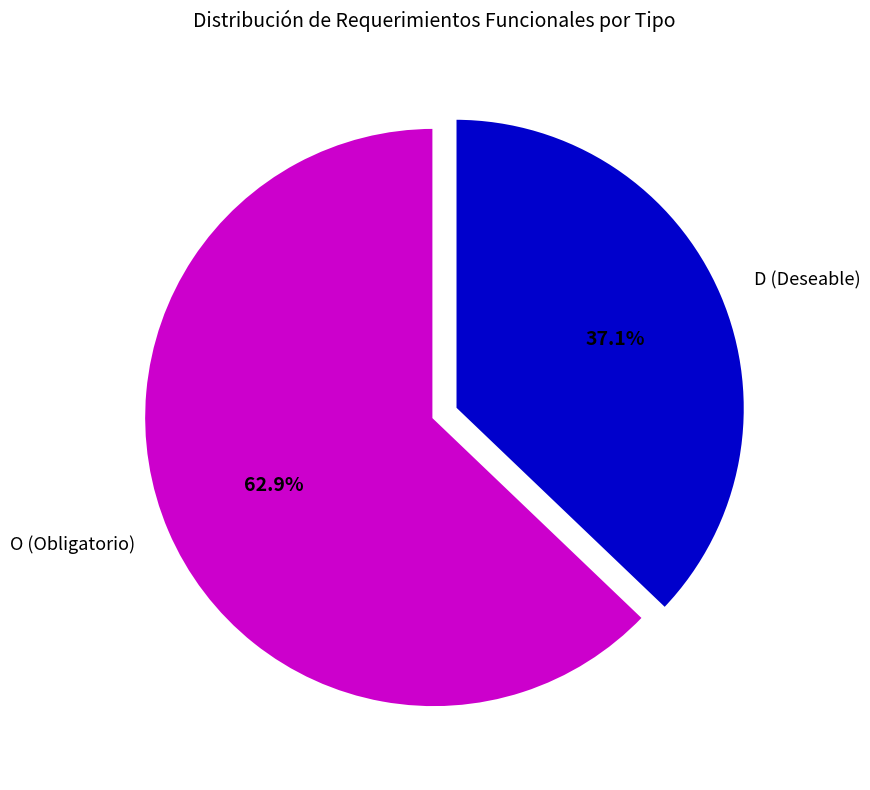

Does any single category account for the majority?

Yes